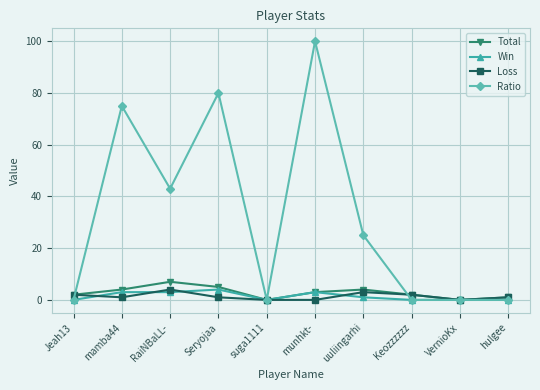

What is the total value across all series at mamba44?

83